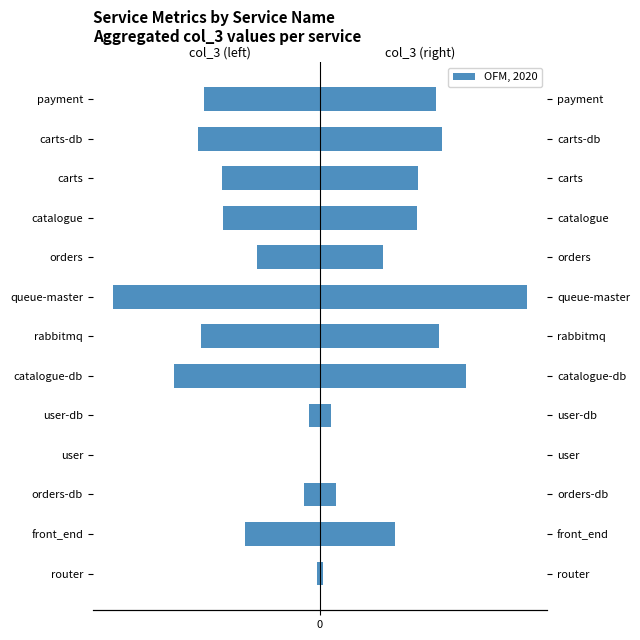

What is the difference between the maximum and second lowest values in the col_3 (left) series?

1200